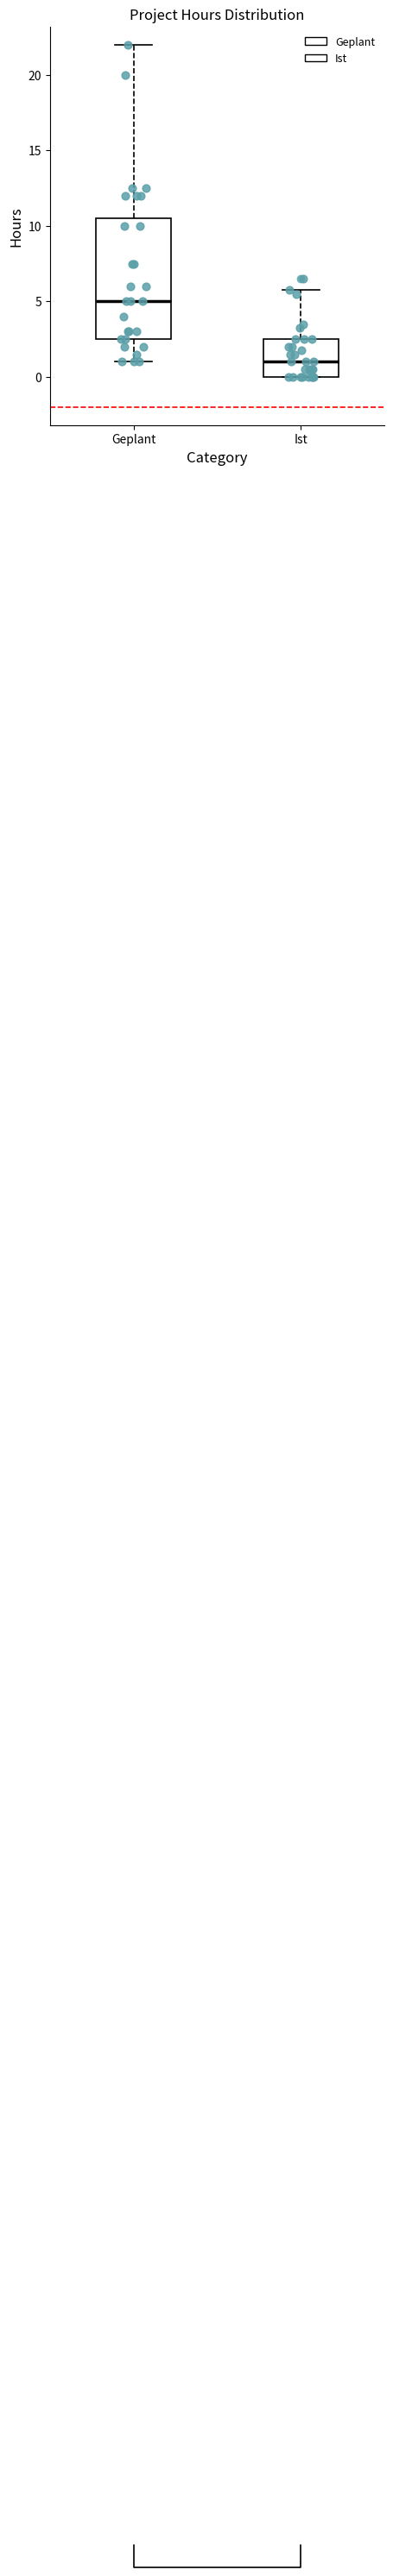

Reading left to right, read every box against the y-axis: the position of its median line, the range the box covers, and the ends of its whiskers. The values are not printed on the chart, so give them approximately, as read against the axis.

Geplant: median 5.0, box 2.5 to 10.5, whiskers 1.0 to 22.0
Ist: median 1.0, box 0.0 to 2.5, whiskers 0.0 to 6.0